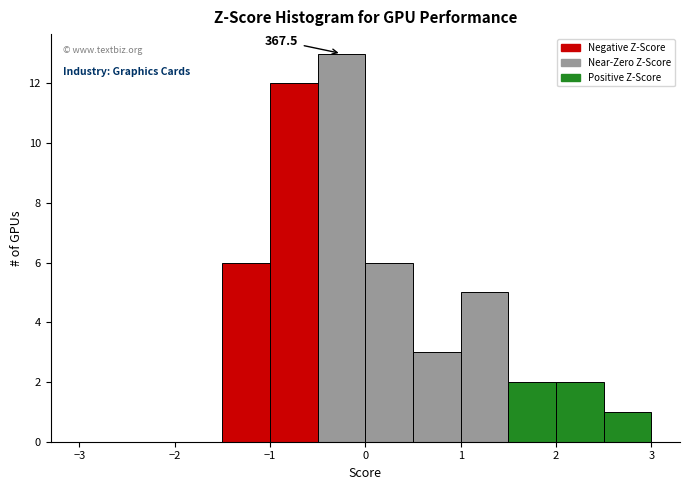

Which range on the x-axis has the tallest bar?

-0.5 to 0.0